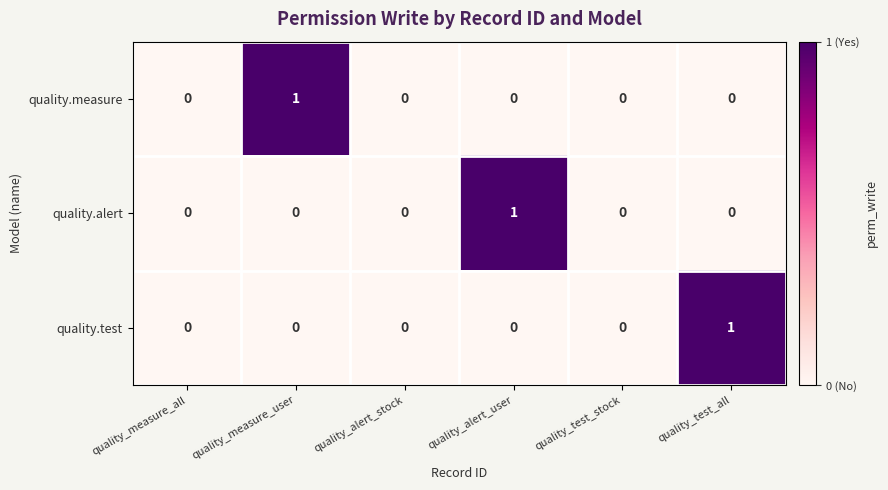

True or false: quality.alert has a value of 0 at quality_alert_user.

False